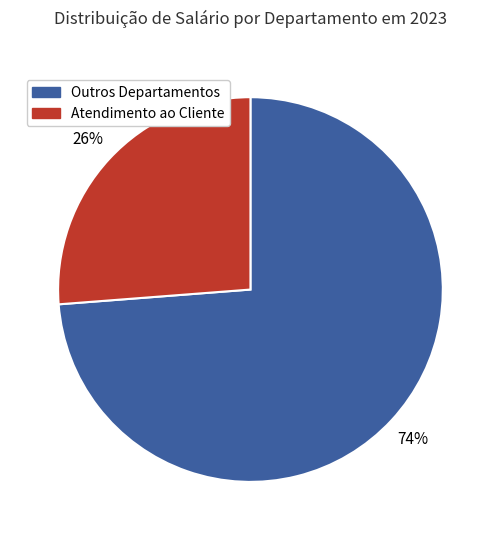

Does any single category account for the majority?

Yes